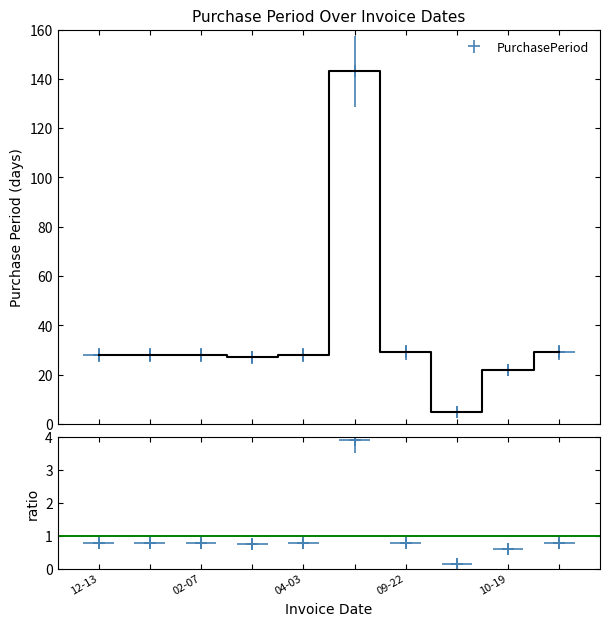

Which label corresponds to the smallest value in the chart?

2017-09-27